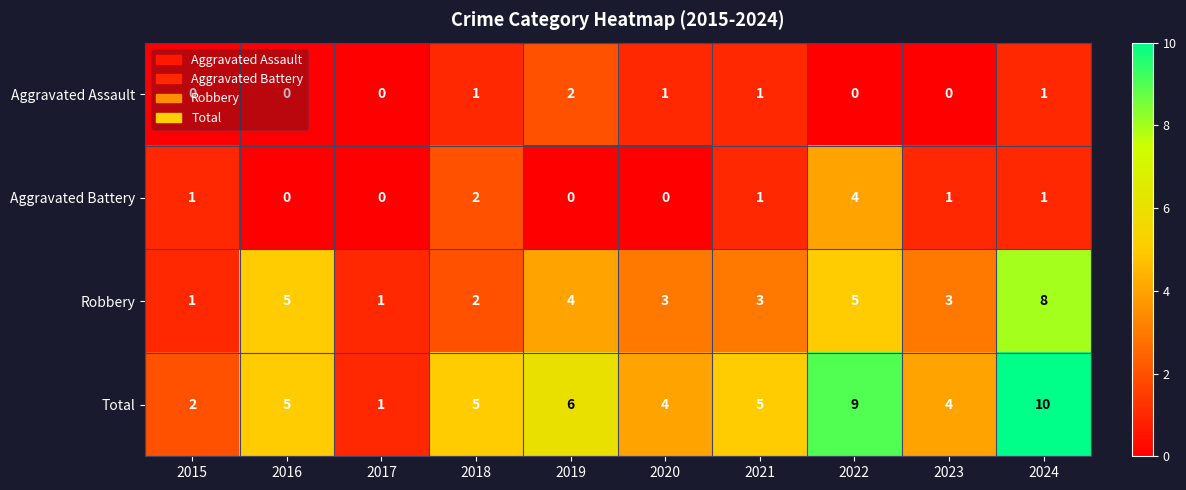

Is it true that Aggravated Battery equals 0 at 2020?

True